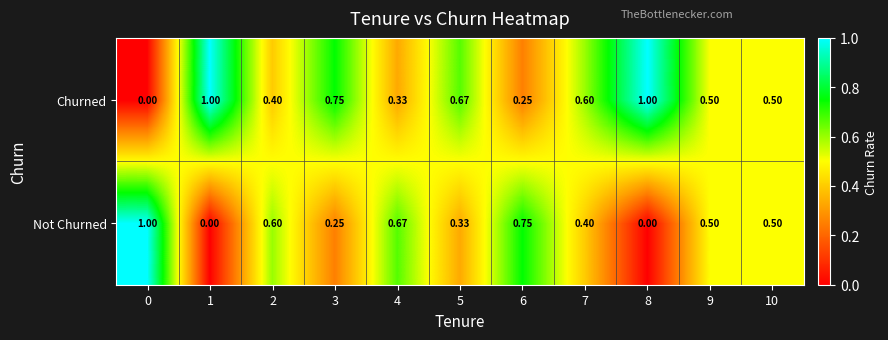

Rank the series by their average value, from lowest to highest.

Not Churned, Churned